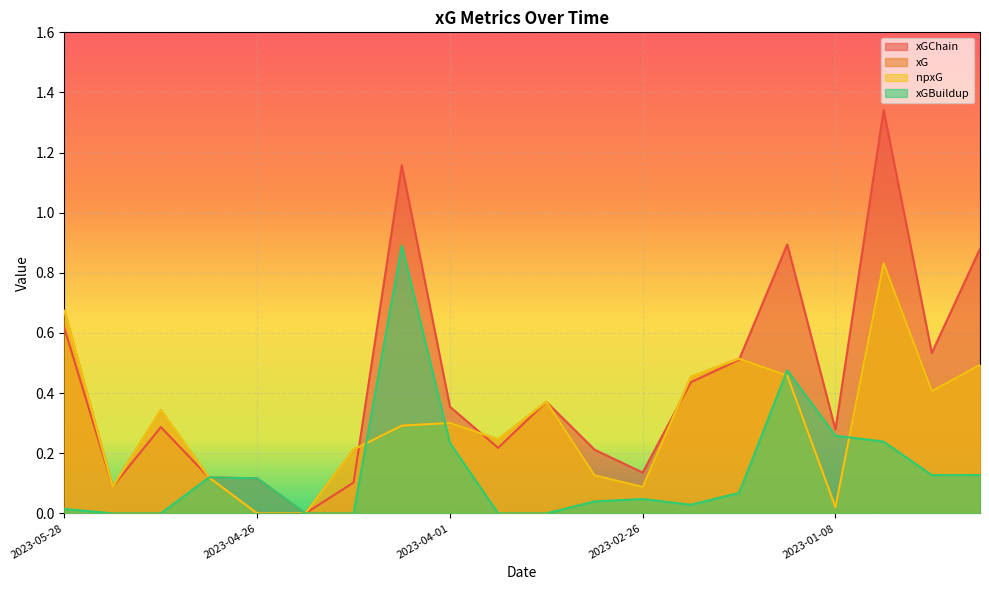

What is the label of the 12th point from the right?

2023-04-01